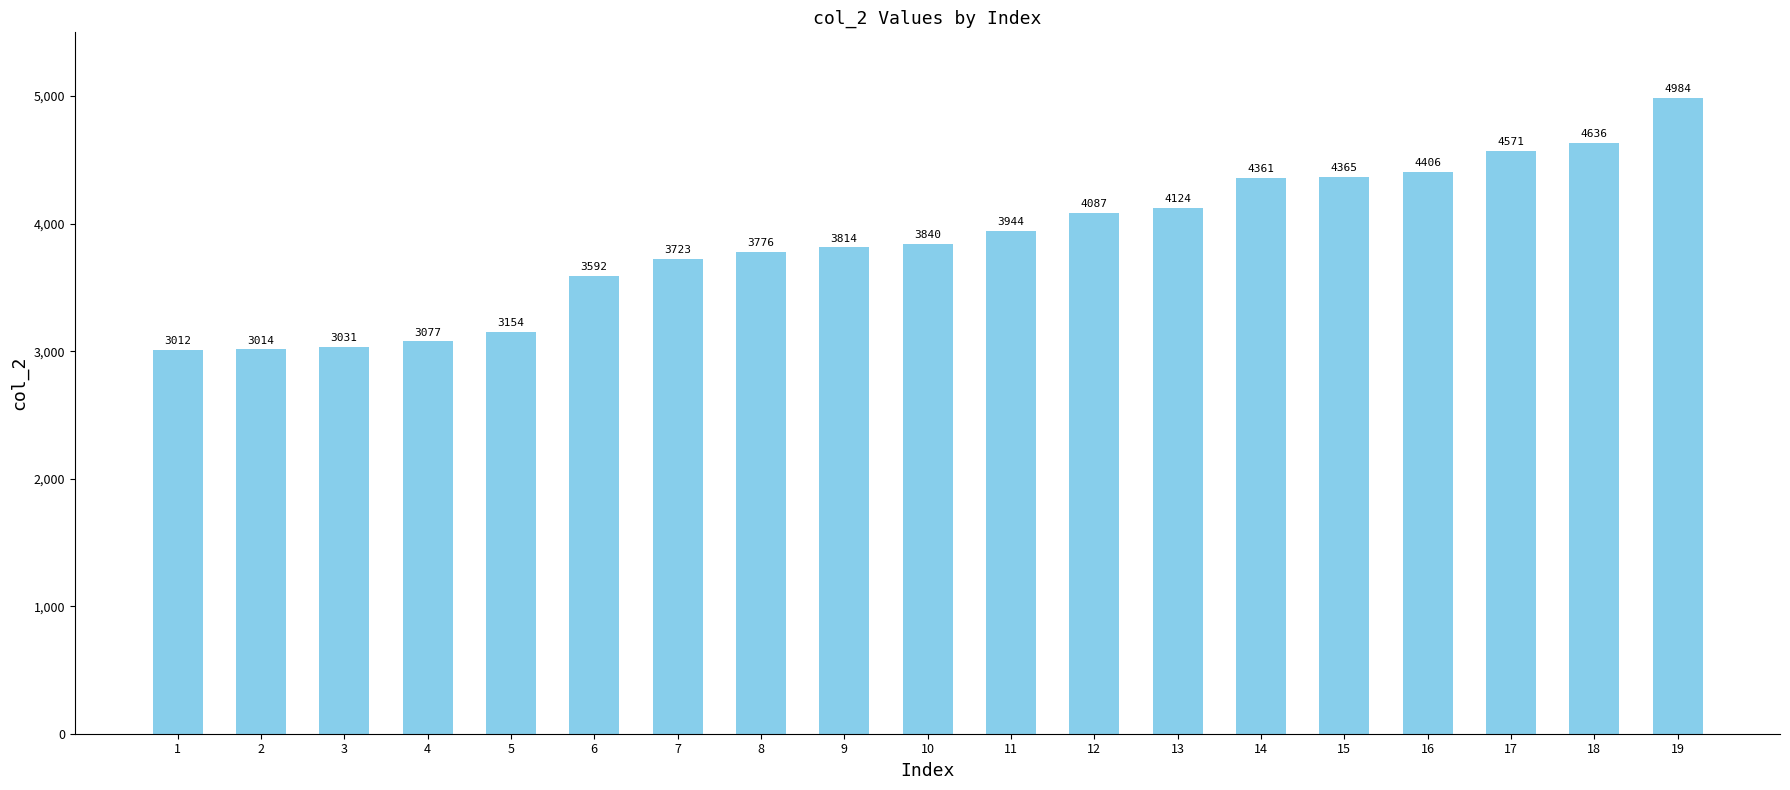

The chart shows a value of 3154 at 5. True or false?

True